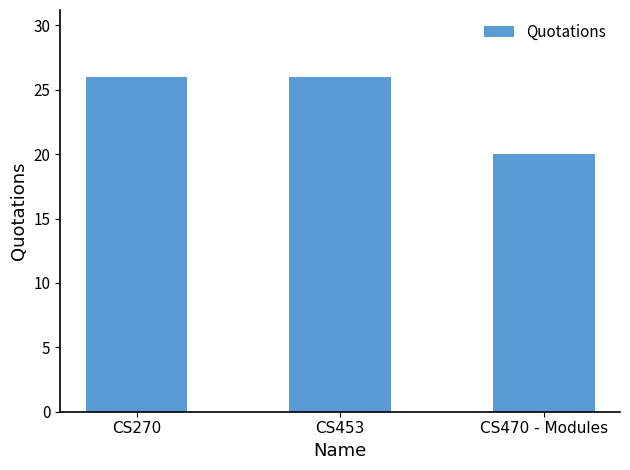

What is the sum of all values?

72